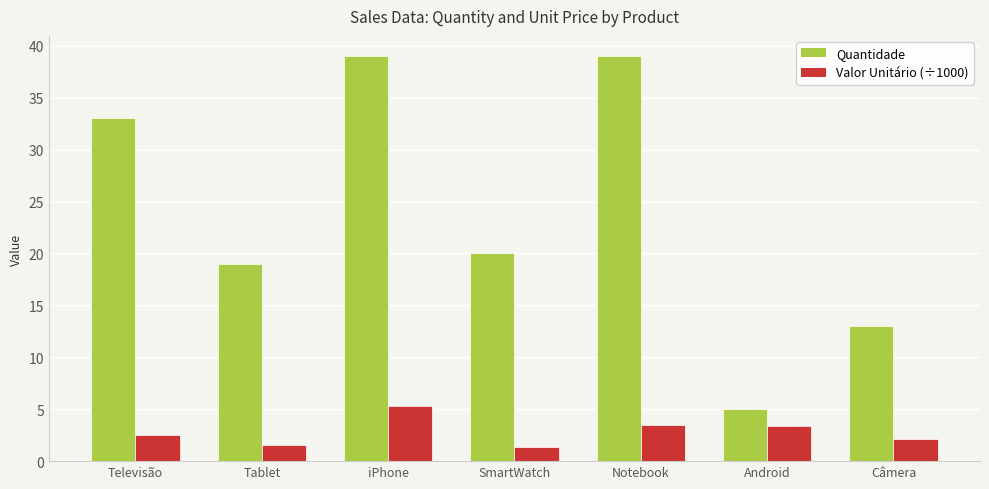

How many distinct data groups are displayed?

2